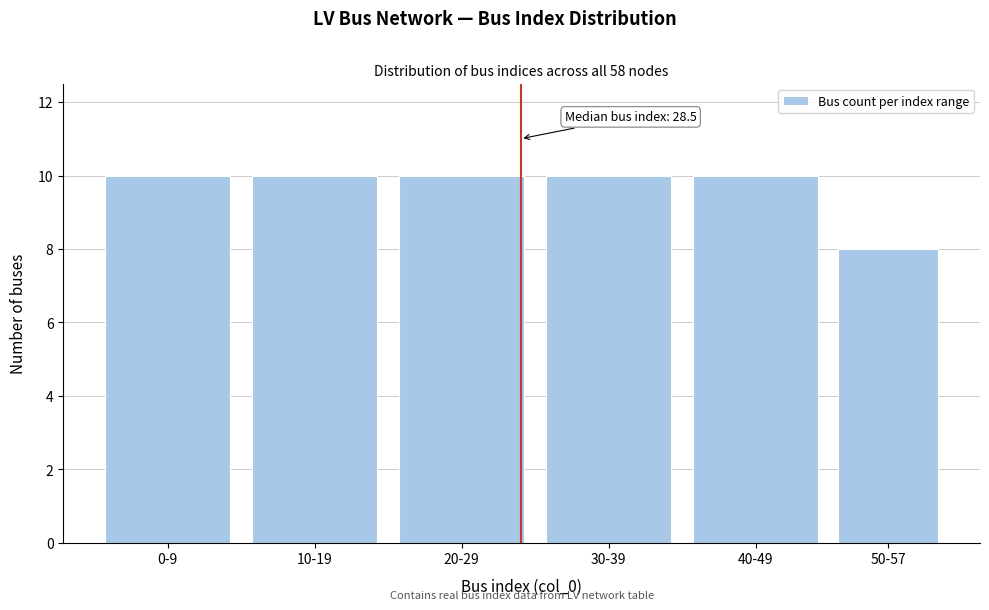

Reading left to right, list all the values displayed in this chart.

10	10	10	10	10	8